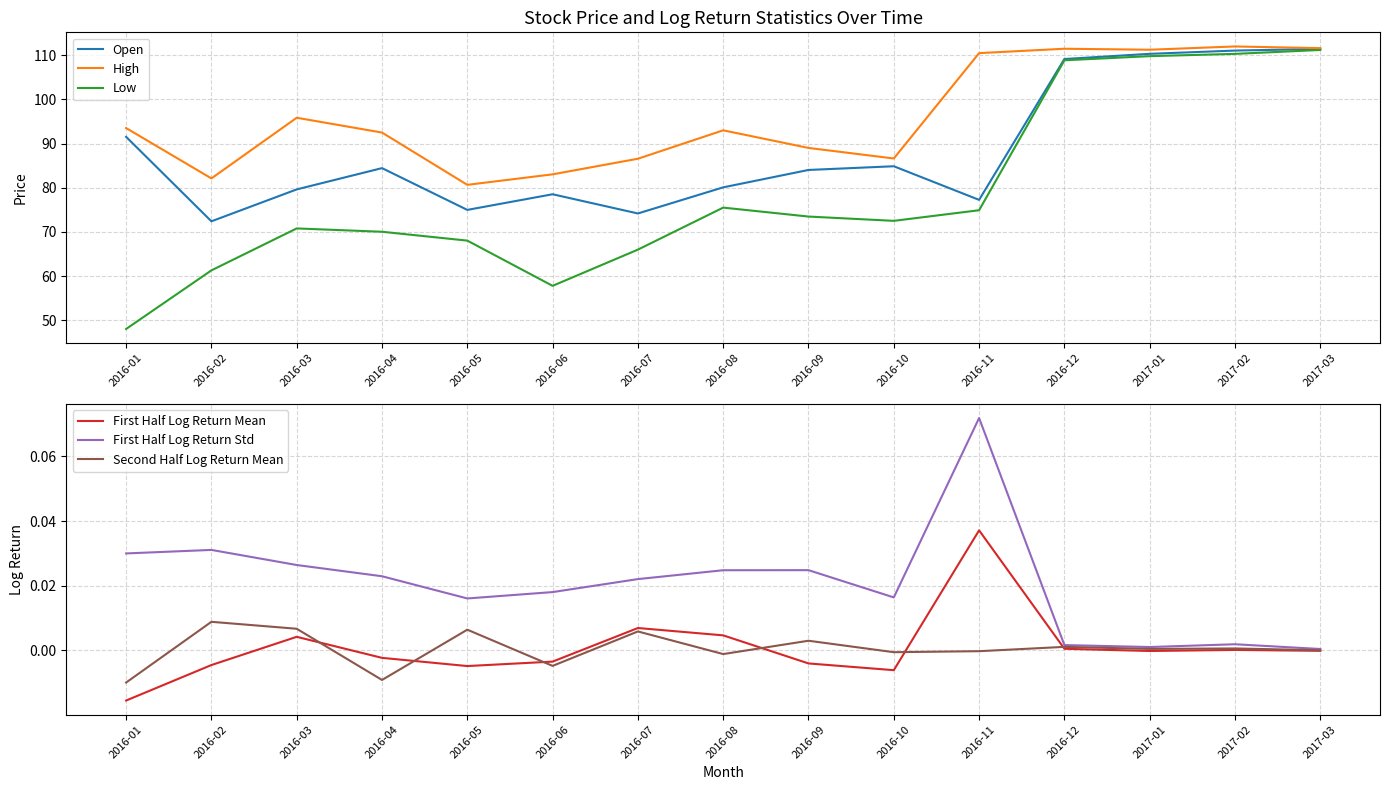

What is the difference between the highest and lowest values at 2016-12?

111.5